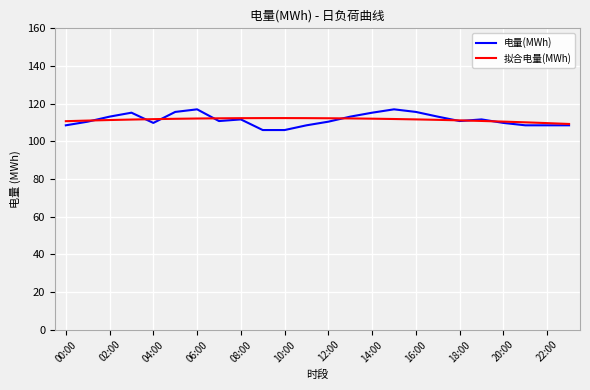

What is the average value of the 拟合电量(MWh) series?

111.4